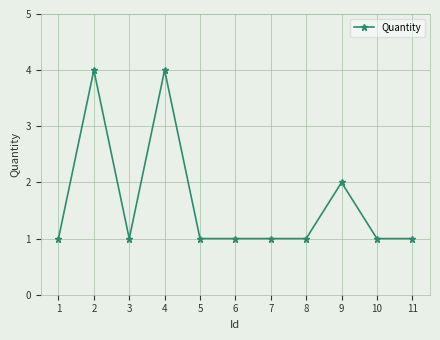

At which label is the value closest to 2?

9